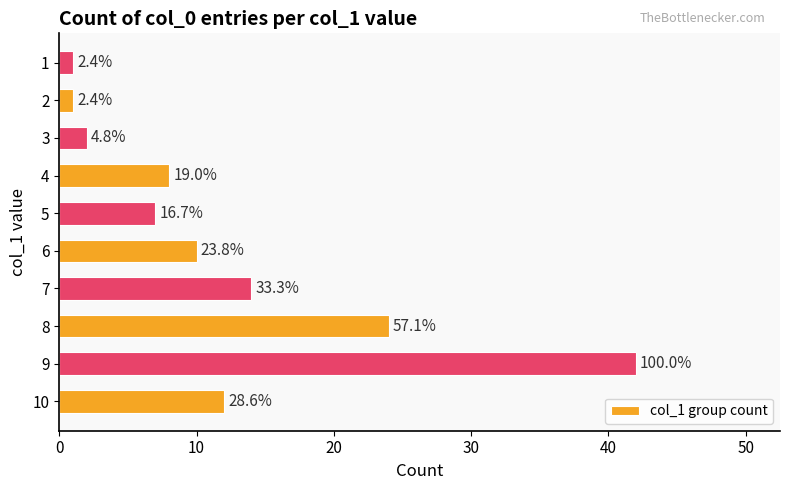

Are the bars horizontal?

Yes